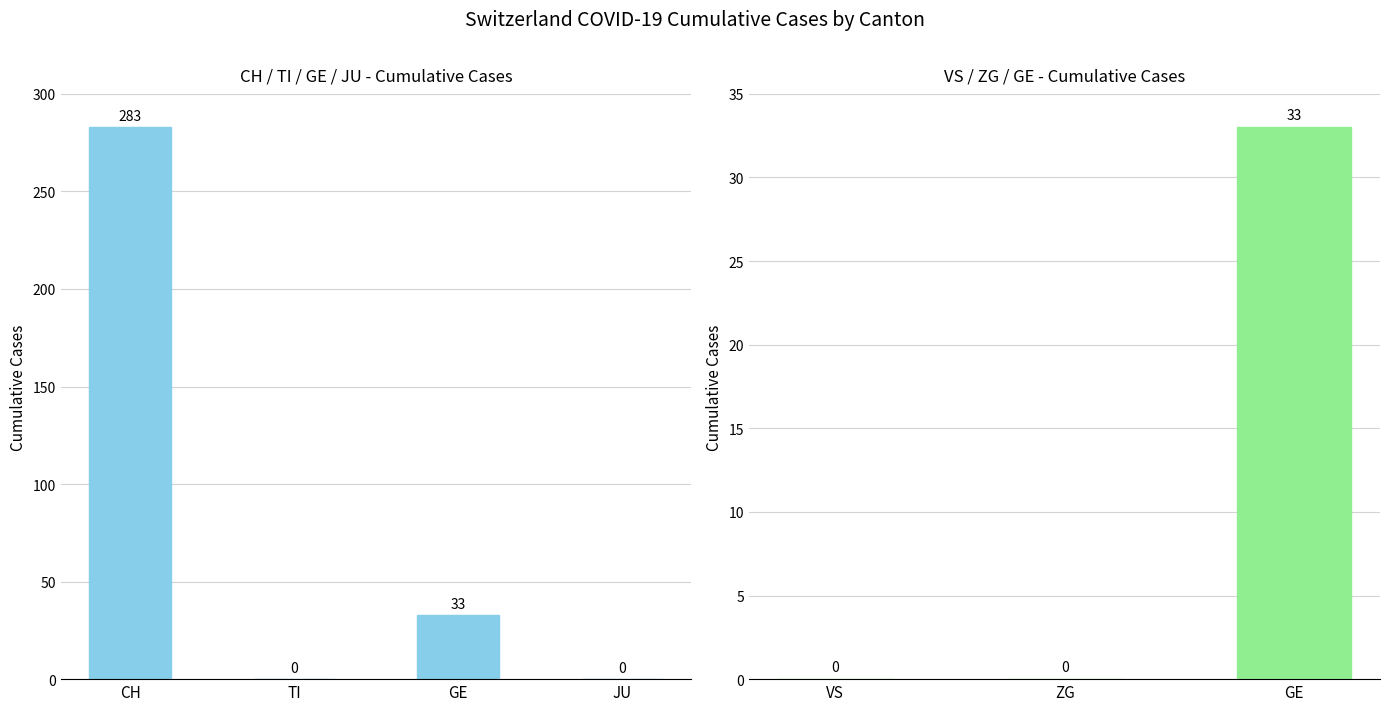

Which series has the largest total across all categories?

CH